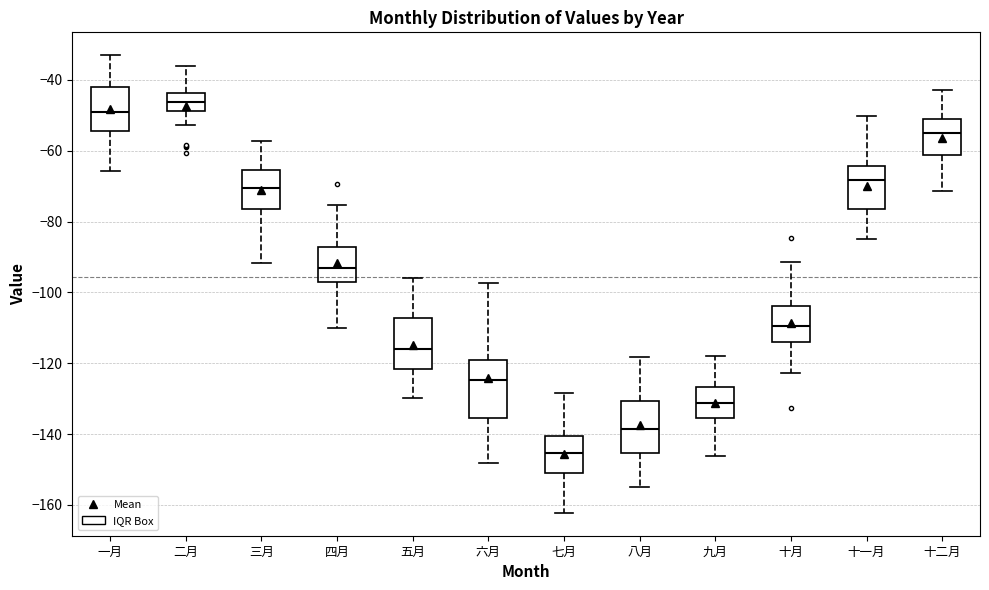

Which box has the lowest median line?

七月